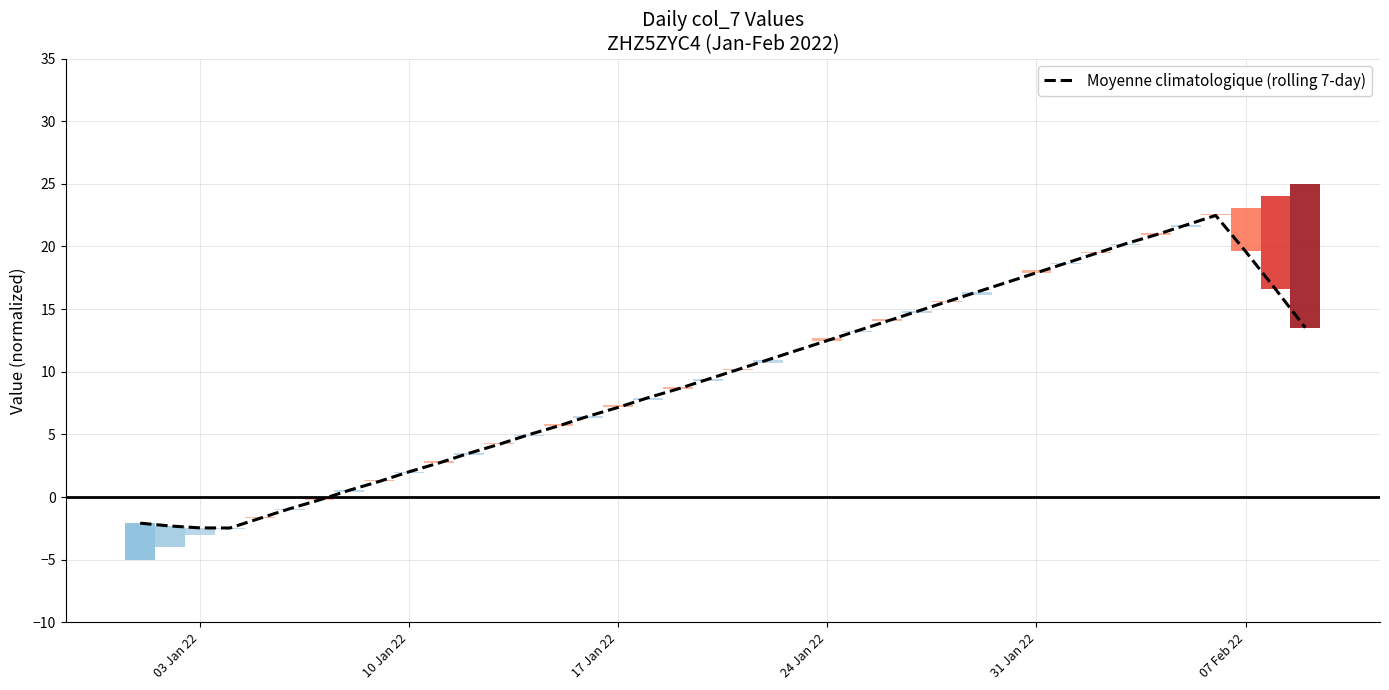

What is the sum of all values?

379.7